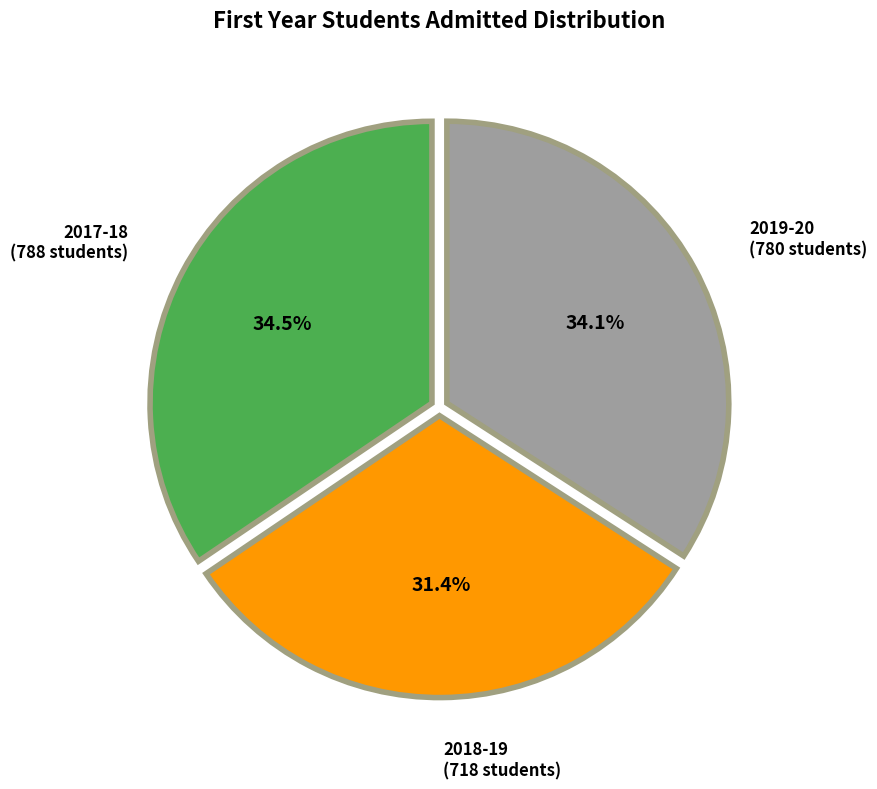

Is there any slice that represents more than half of the pie?

No